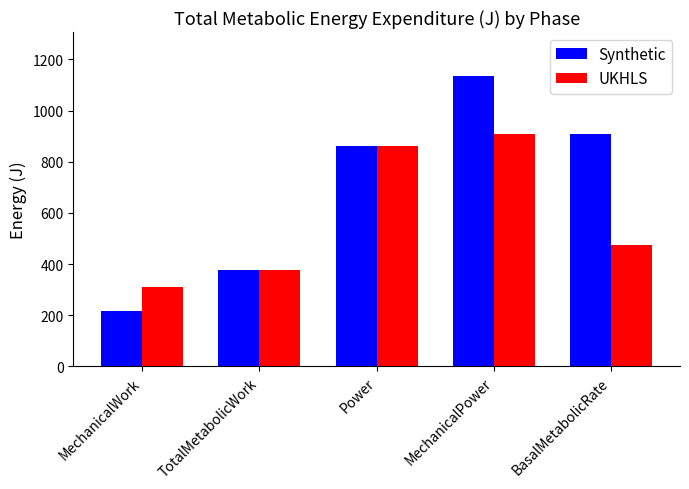

What are all the series names shown in the legend?

Synthetic, UKHLS